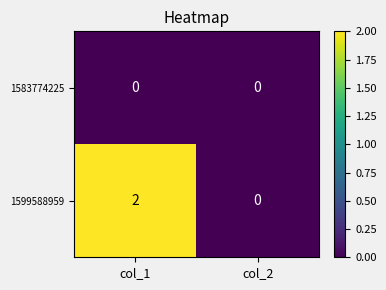

Between col_1 and col_2, which series saw the biggest shift?

1599588959